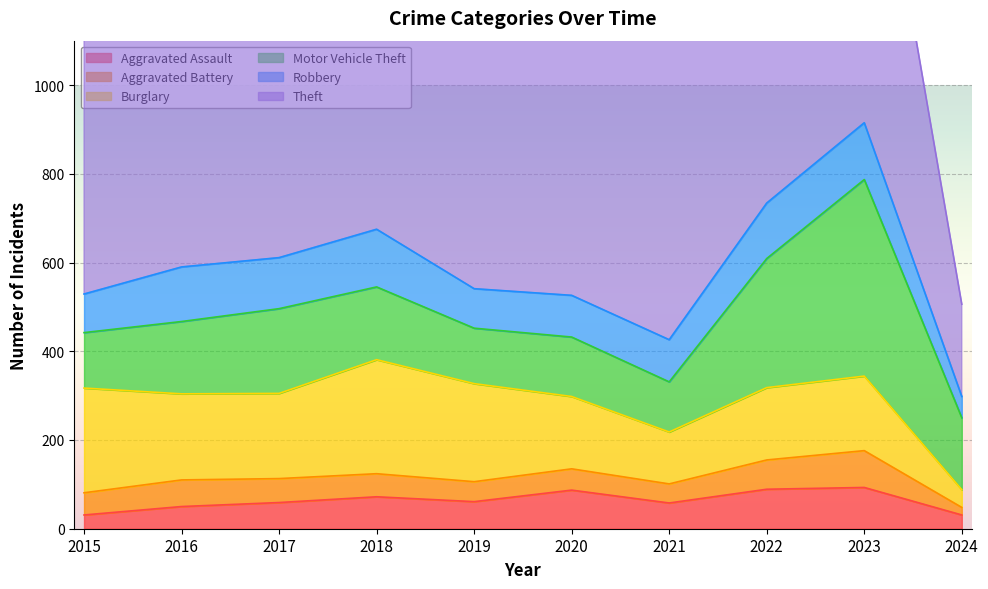

What are all the series names shown in the legend?

Aggravated Assault, Aggravated Battery, Burglary, Motor Vehicle Theft, Robbery, Theft